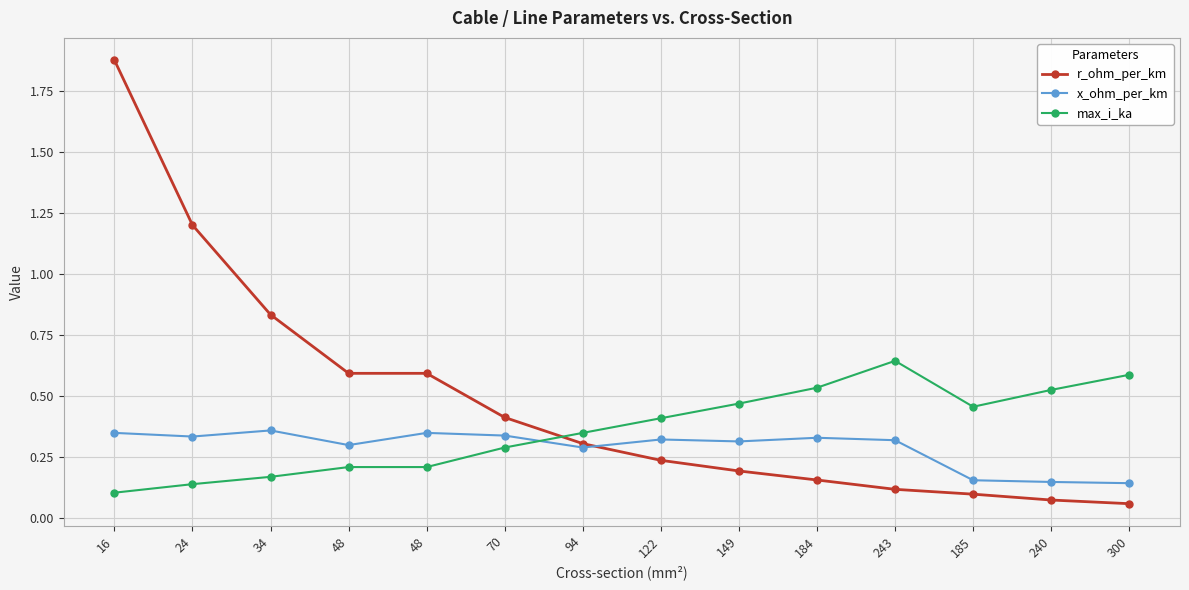

Reading left to right, what are all the values shown in this chart?

r_ohm_per_km: 1.9	1.2	0.8	0.6	0.6	0.4	0.3	0.2	0.2	0.2	0.1	0.1	0.1	0.1
x_ohm_per_km: 0.3	0.3	0.4	0.3	0.3	0.3	0.3	0.3	0.3	0.3	0.3	0.2	0.1	0.1
max_i_ka: 0.1	0.1	0.2	0.2	0.2	0.3	0.3	0.4	0.5	0.5	0.6	0.5	0.5	0.6